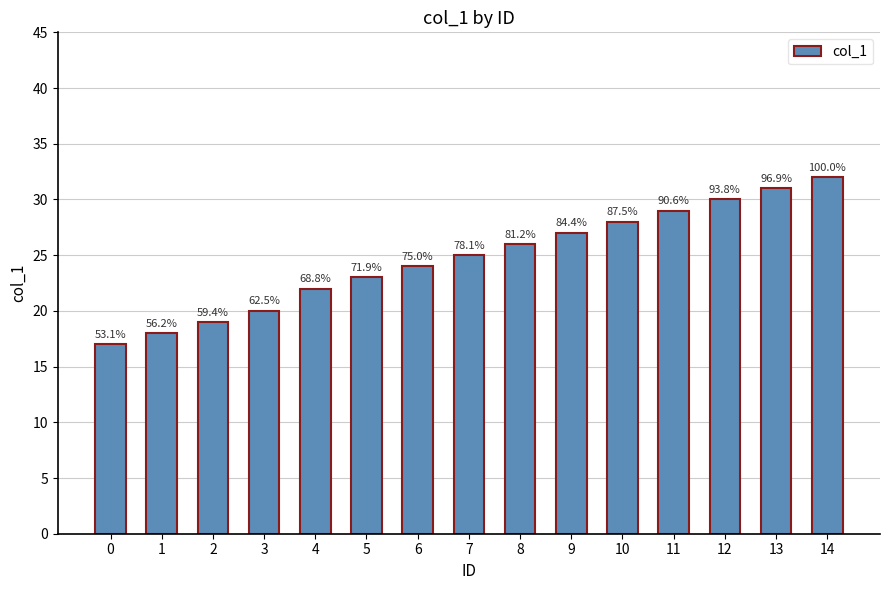

What is the change in value from 2 to 14?

+13